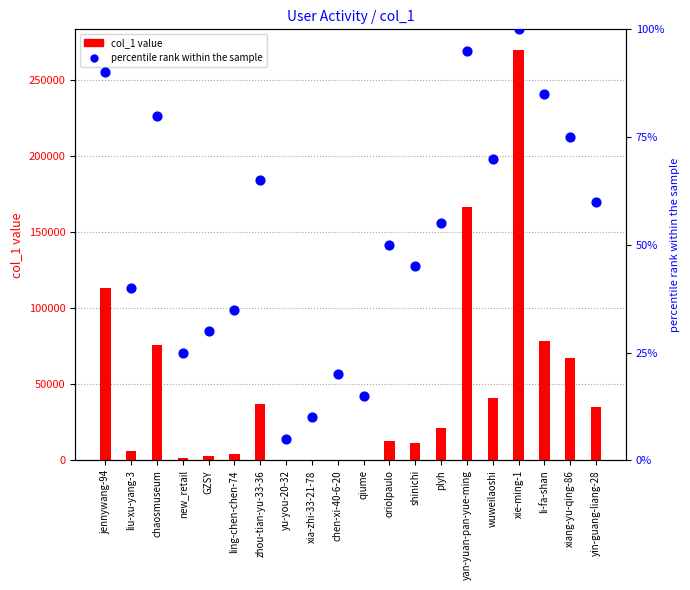

Which series has the largest total across all categories?

col_1 value